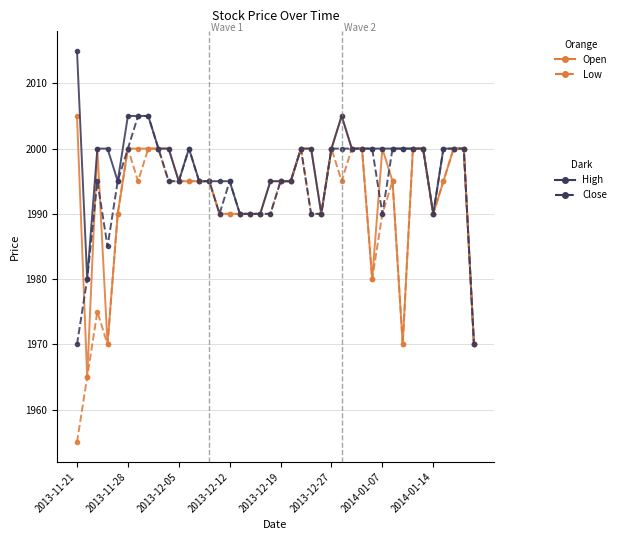

Does the chart display data point markers on the line(s)?

Yes